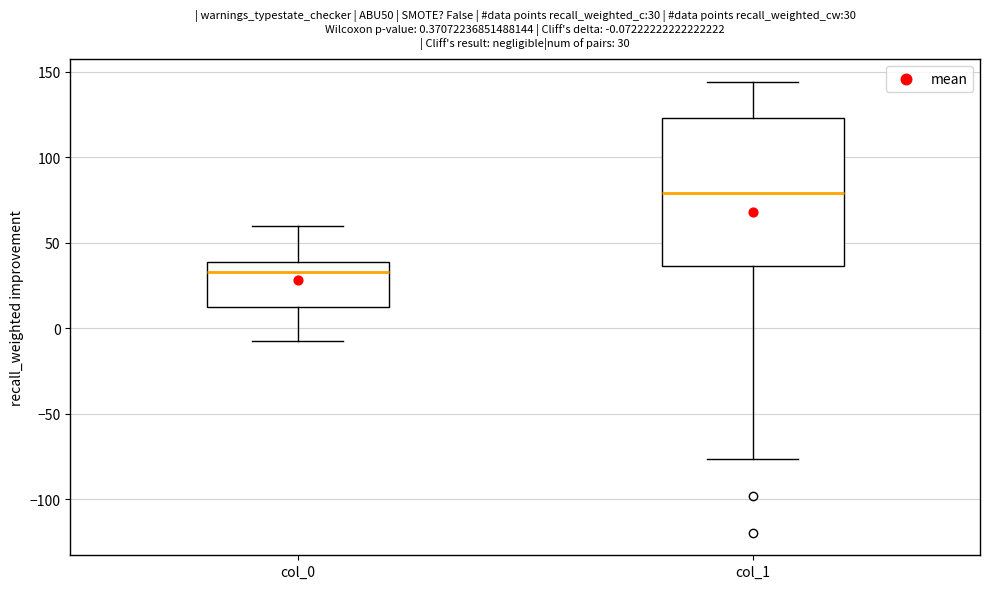

Which box's median line is the lowest?

col_0